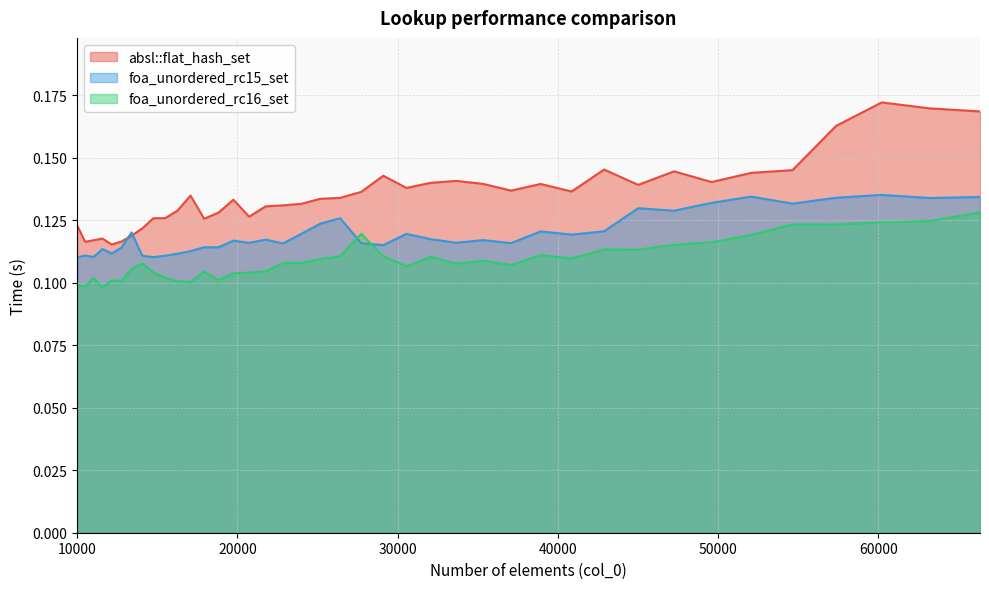

Is the value of absl::flat_hash_set at 47258 greater than the value of foa_unordered_rc15_set at 26421?

Yes